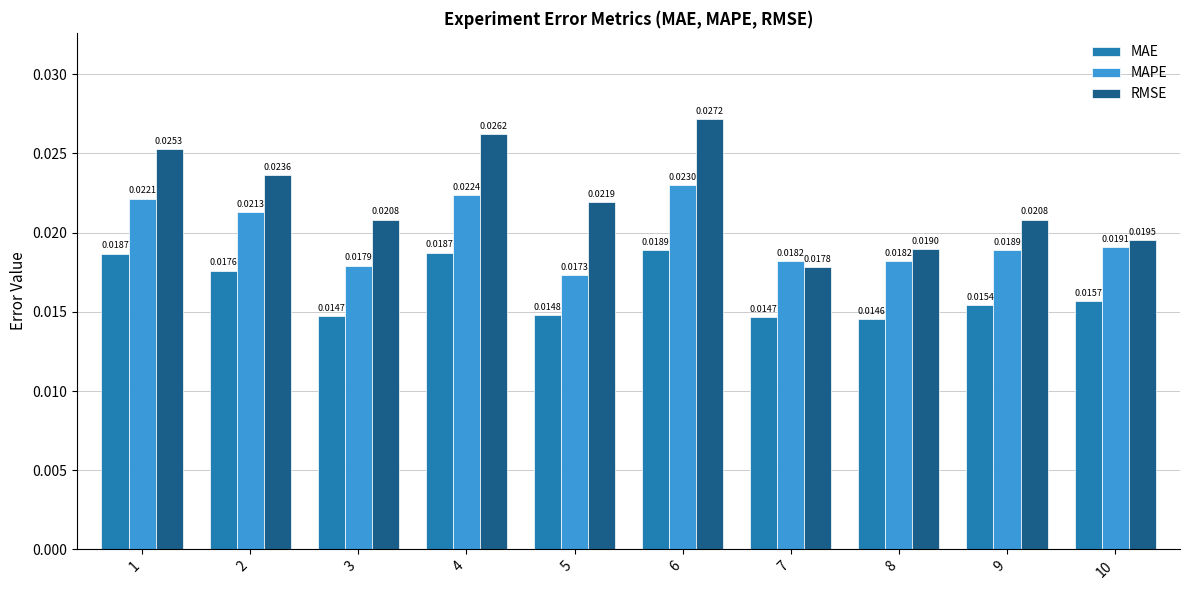

Are the bars horizontal?

No